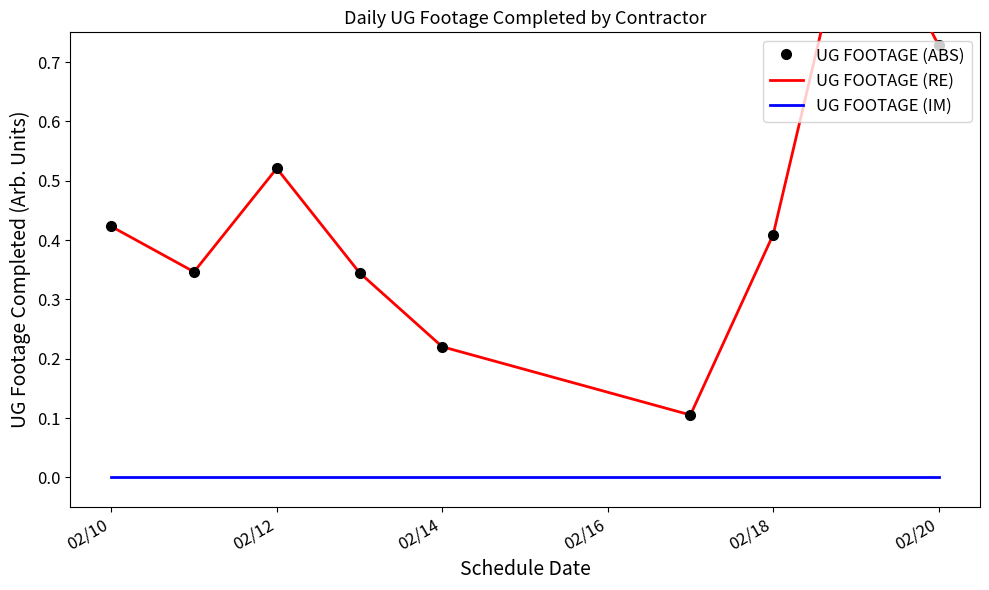

True or false: UG FOOTAGE (ABS) and UG FOOTAGE (RE) cross at least once.

False